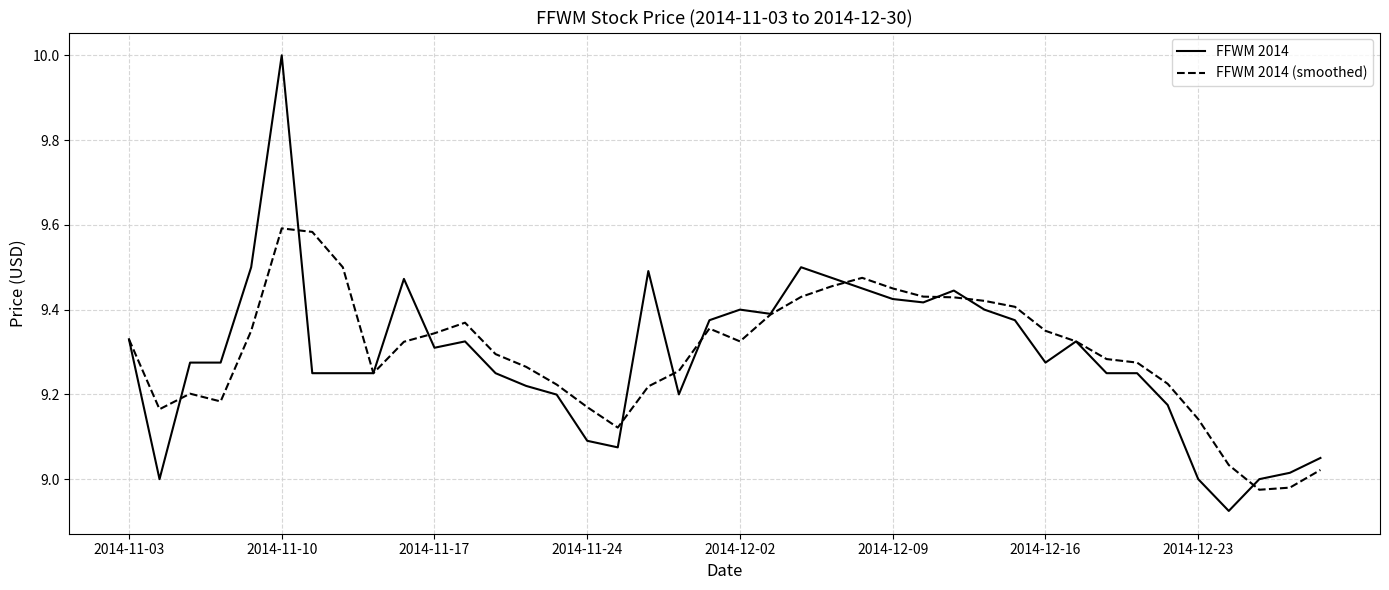

What is the sum of all FFWM 2014 (smoothed) values?

371.9